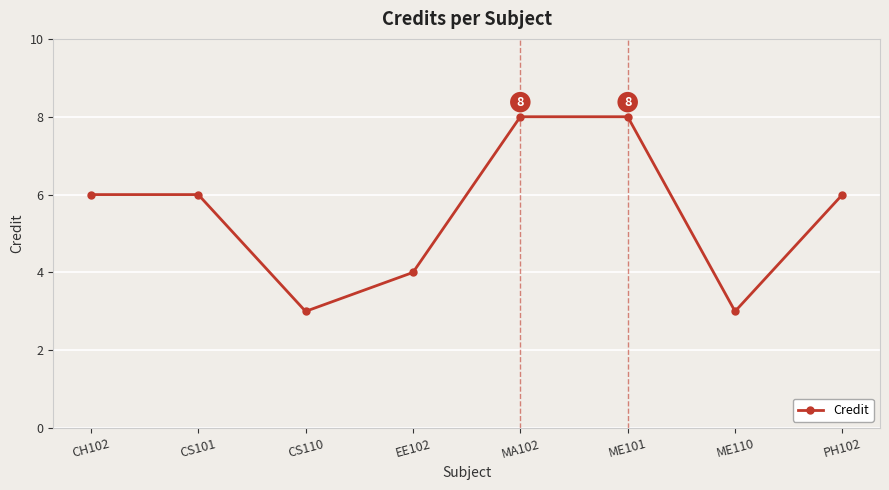

Reading left to right, what are all the values shown in this chart?

6	6	3	4	8	8	3	6